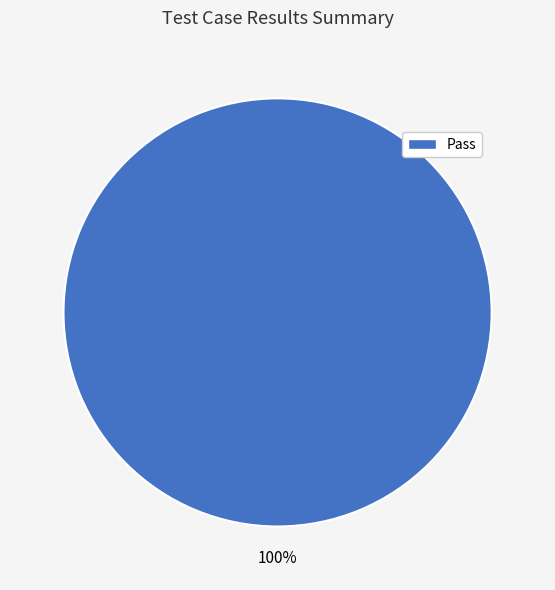

Does Pass account for over 50% of the chart?

Yes